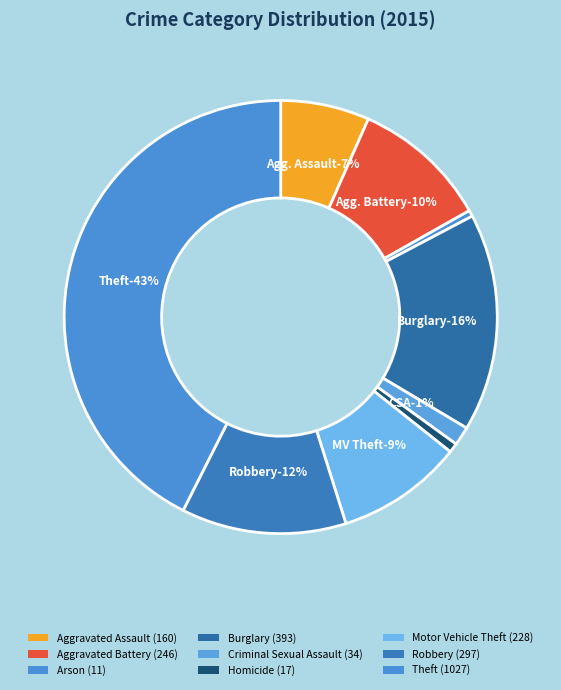

What percentage do Robbery and Motor Vehicle Theft together represent?

21.8%